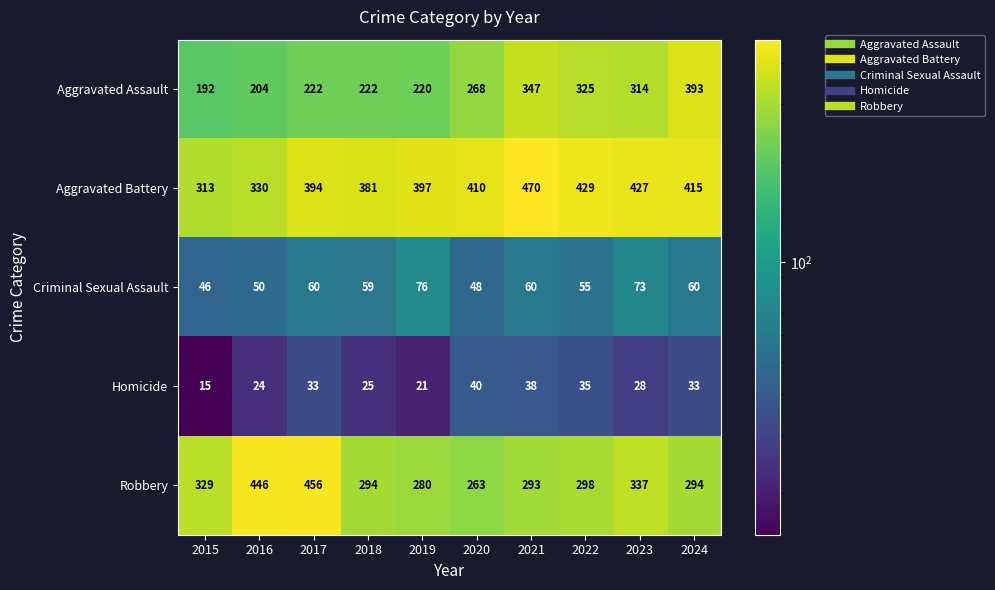

Which series has the largest total across all categories?

Aggravated Battery